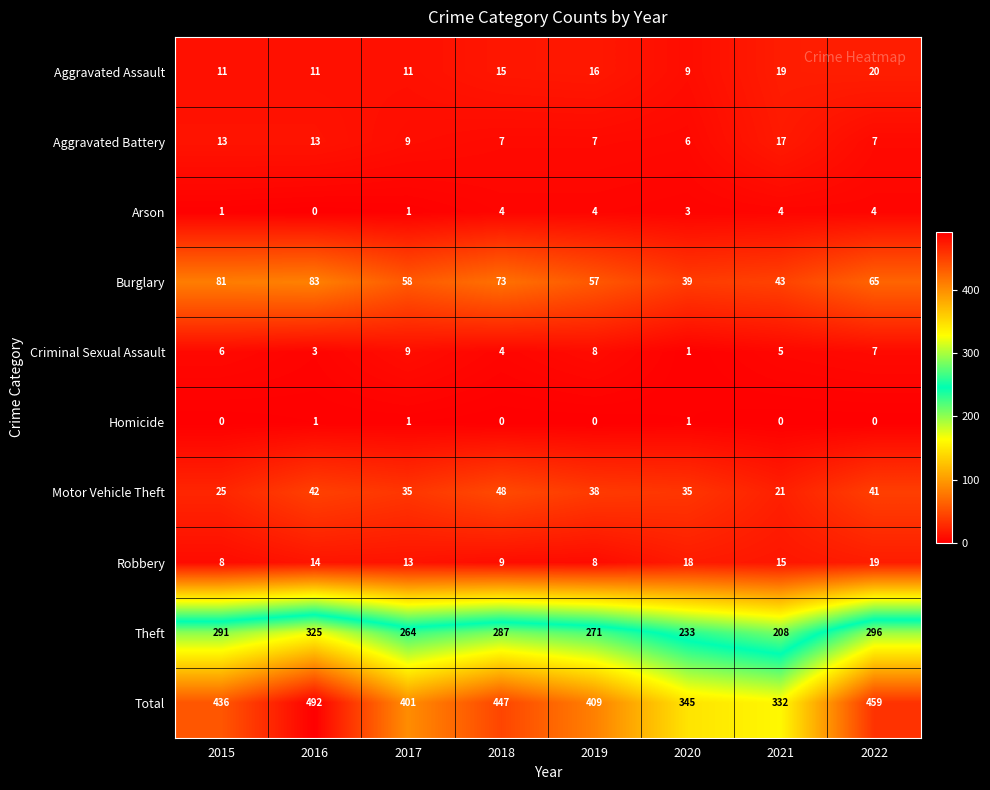

Rank the series by their maximum value, from highest to lowest.

Total, Theft, Burglary, Motor Vehicle Theft, Aggravated Assault, Robbery, Aggravated Battery, Criminal Sexual Assault, Arson, Homicide